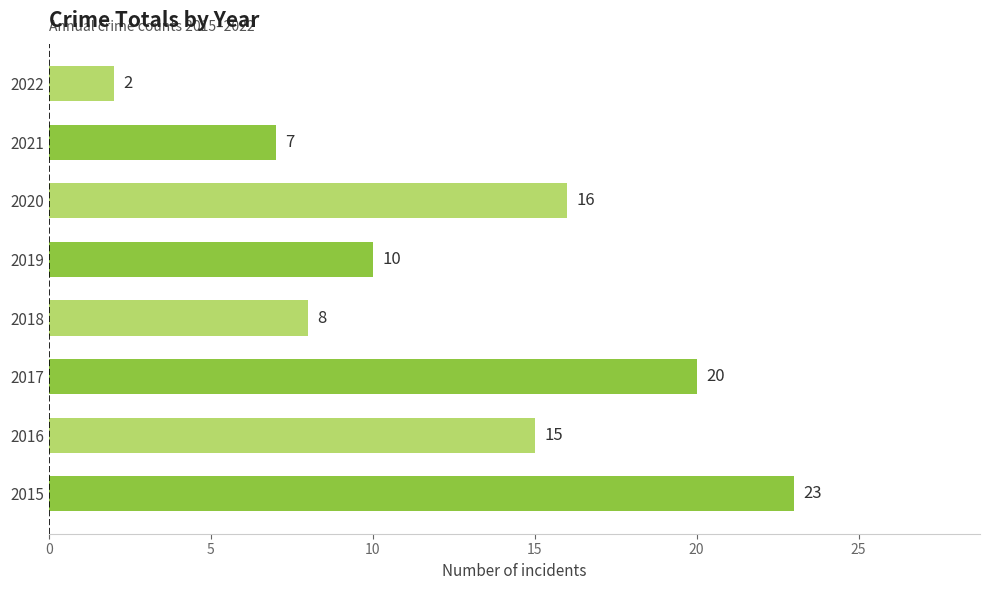

What is the difference between the maximum and second lowest values?

16